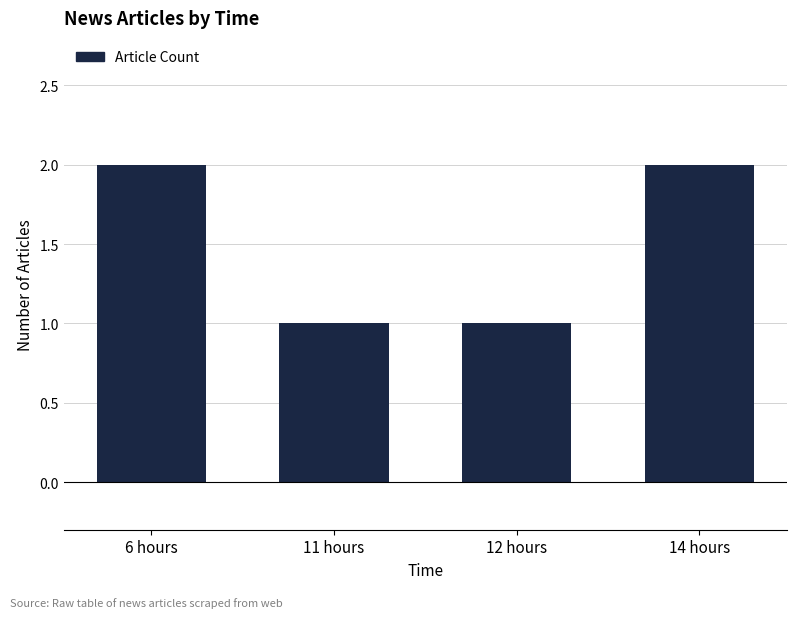

What is the label of the 1st bar from the right?

14 hours